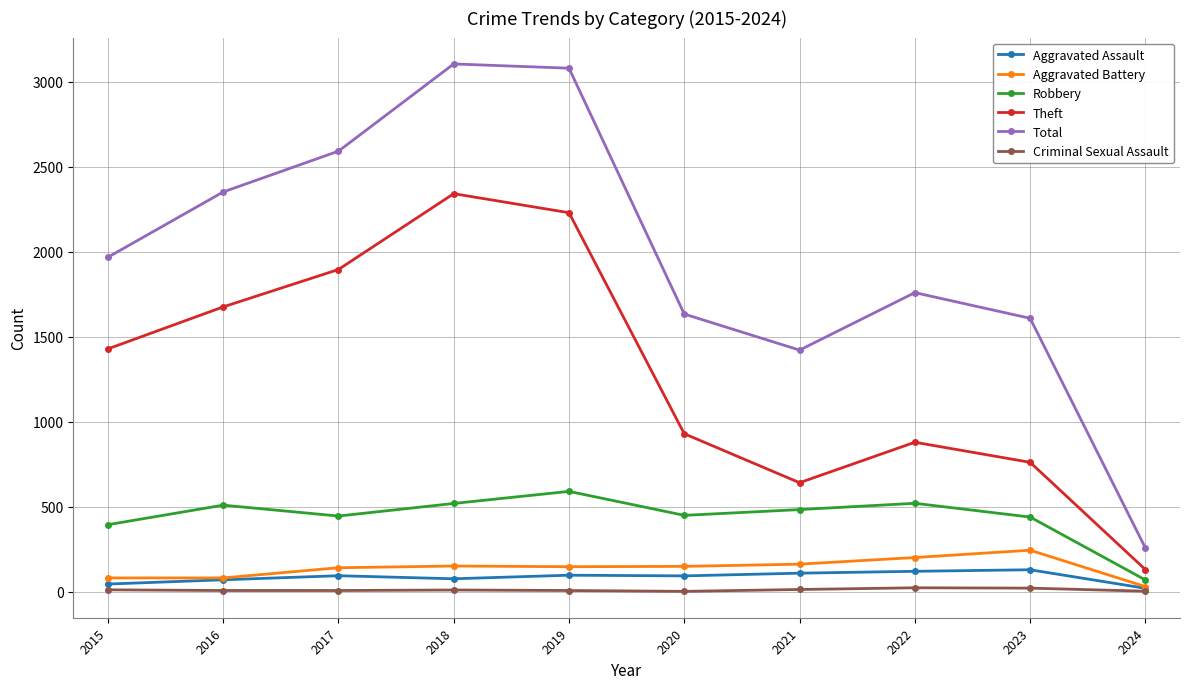

Which series has the largest total across all categories?

Total